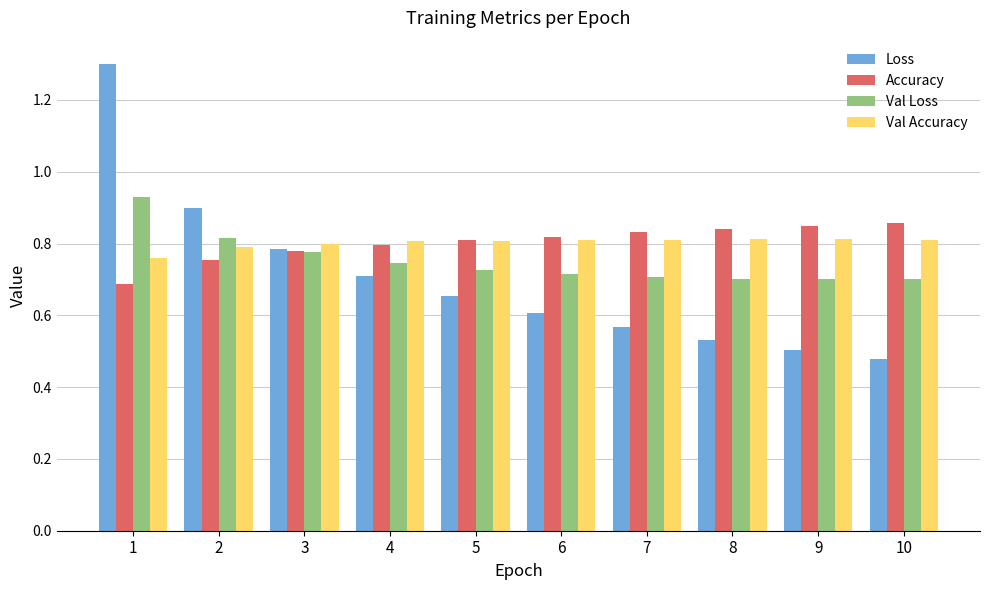

Between 4 and 9, which series saw the biggest shift?

Loss